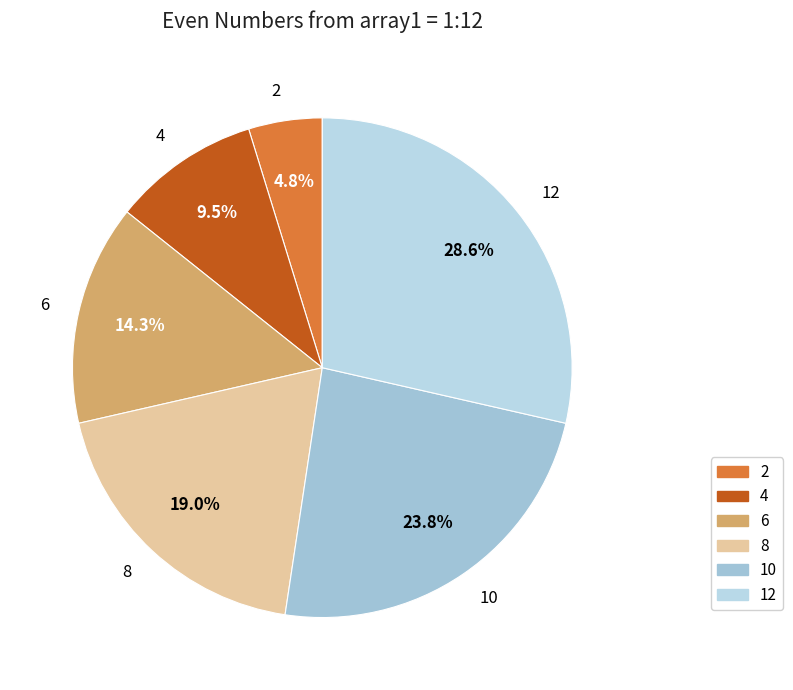

What percentage is NOT represented by 4?

90.5%